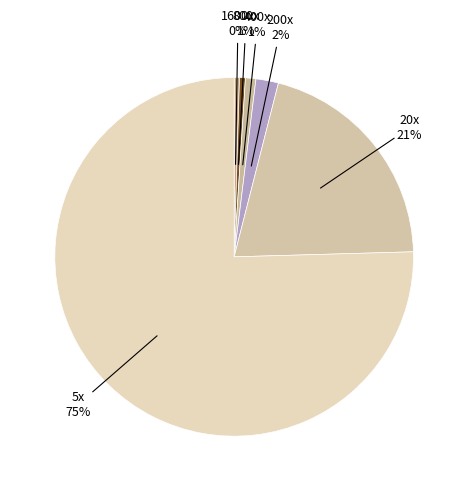

Count the number of slices in the pie.

6